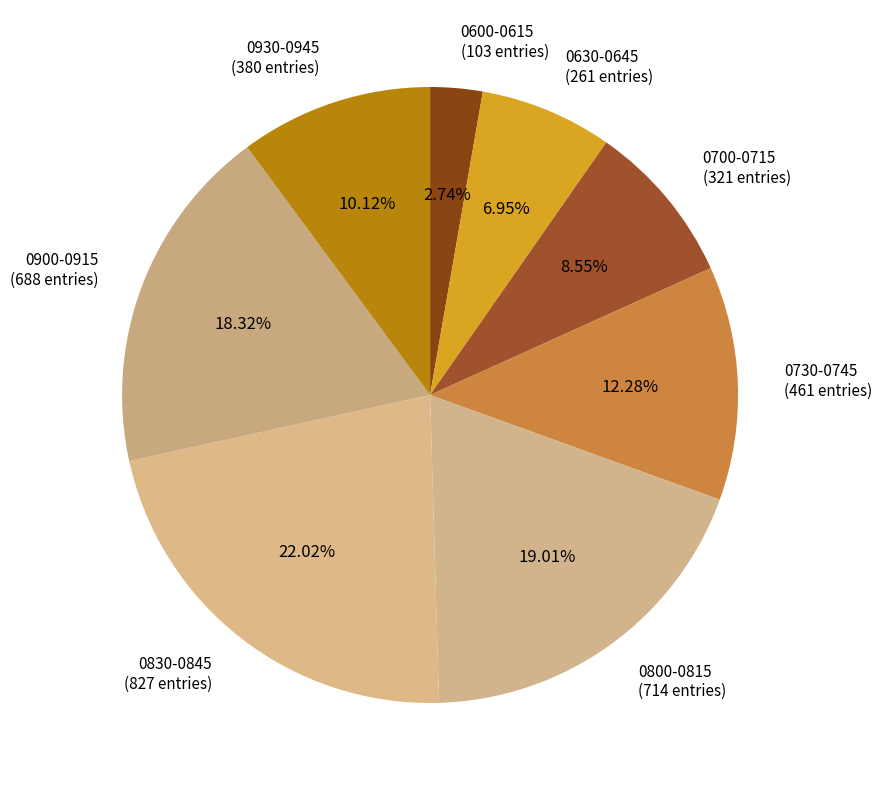

What is the smallest slice in the pie chart?

0600-0615 (103 entries)